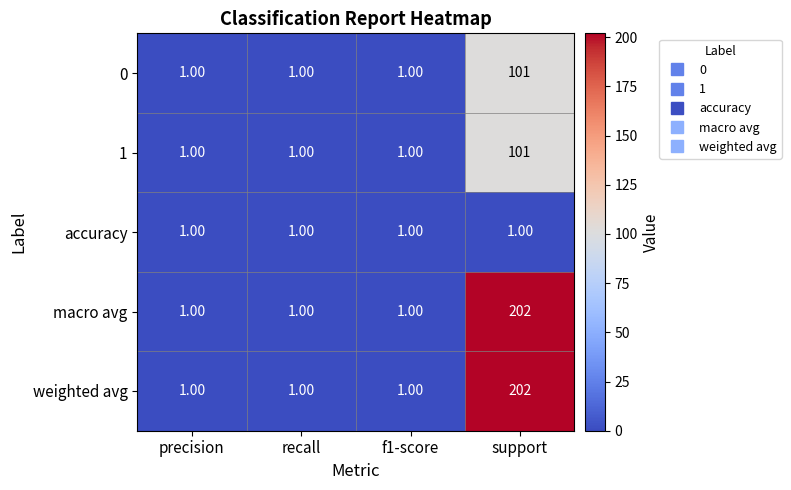

How many distinct data groups are displayed?

5